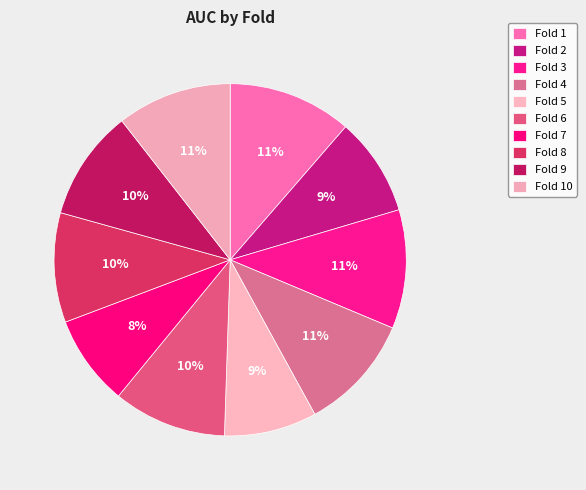

What percentage is NOT represented by Fold 6?

89.6%